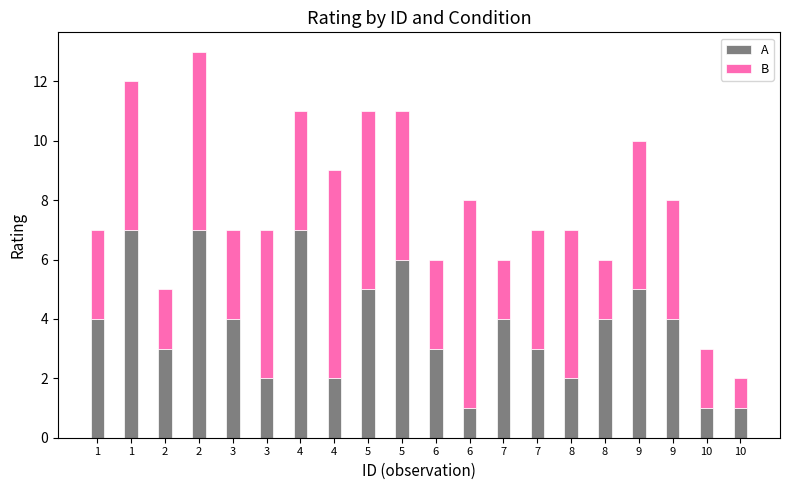

What are all the series names shown in the legend?

A, B